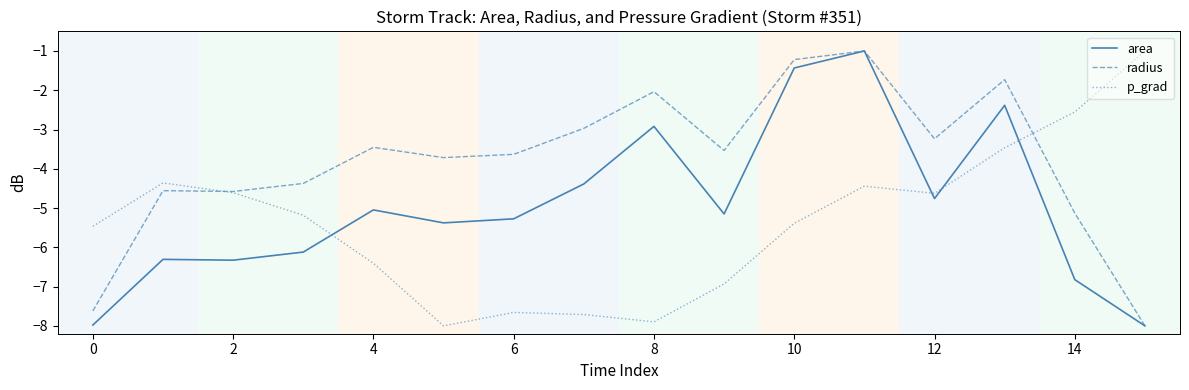

How many lines are shown in the chart?

3